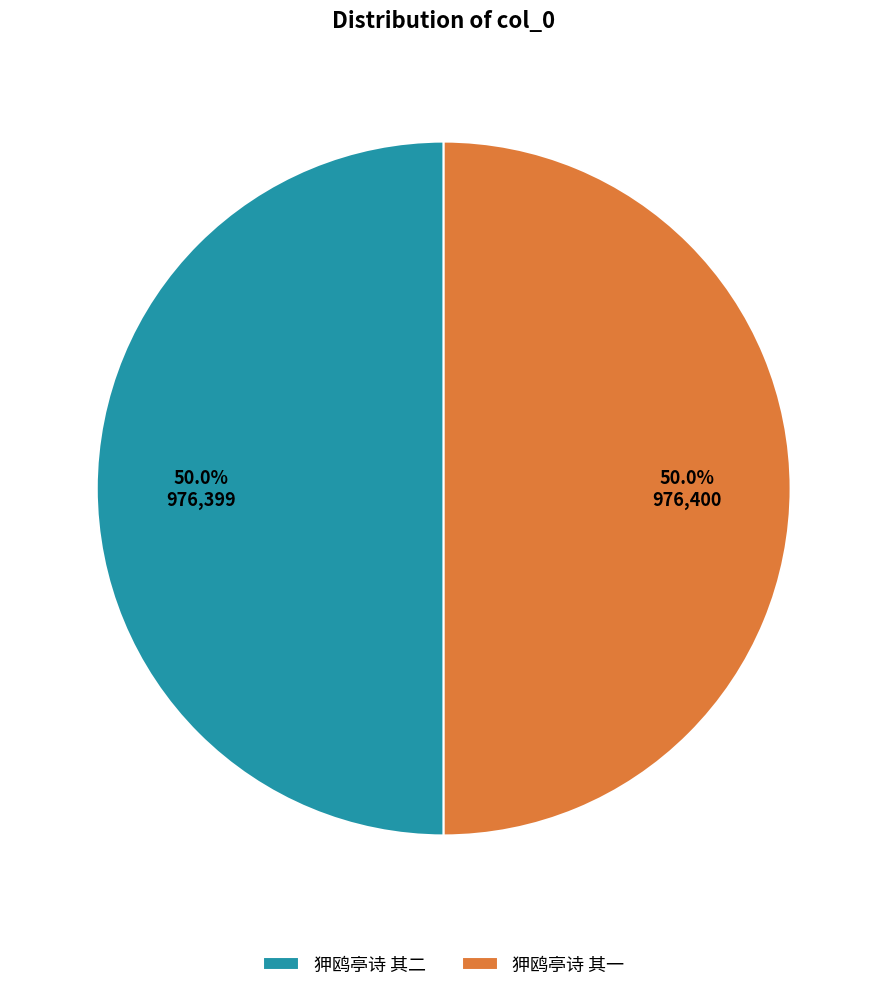

Approximately how many times larger is the value at 狎鸥亭诗 其二 compared to 狎鸥亭诗 其一?

1.0